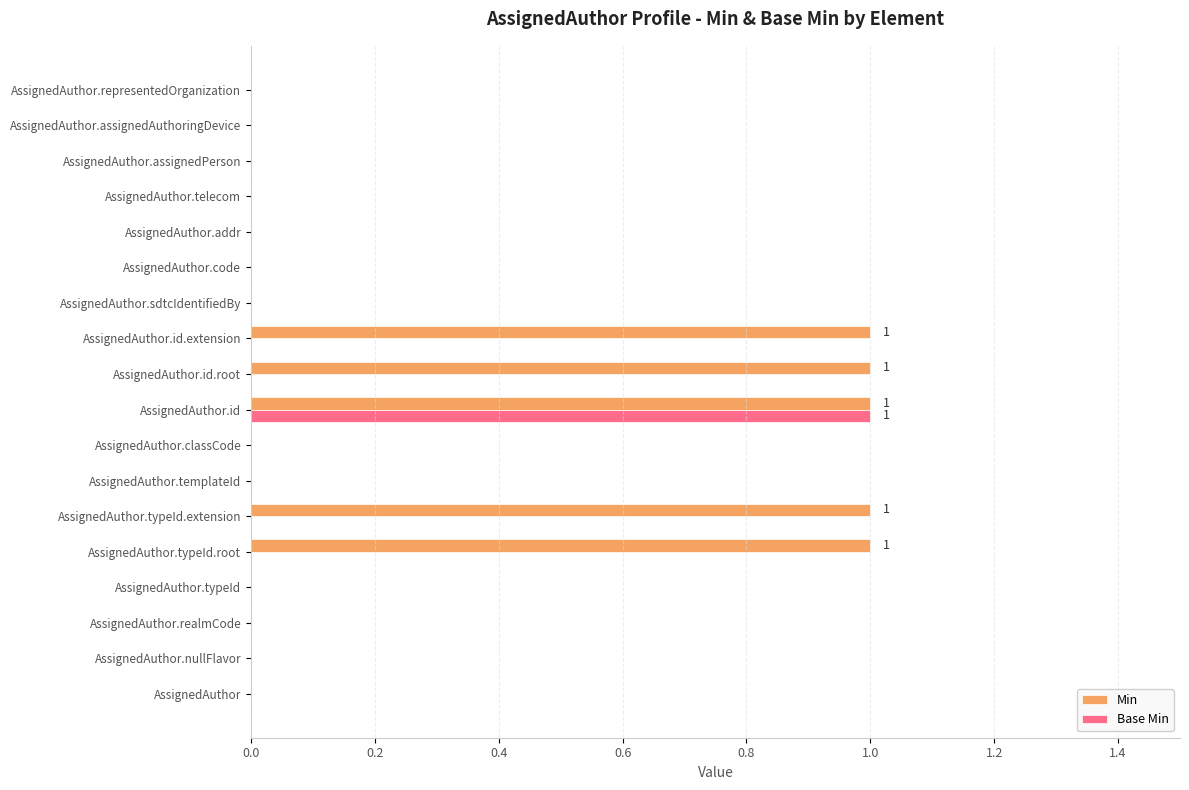

At which label does Base Min reach its peak?

AssignedAuthor.id